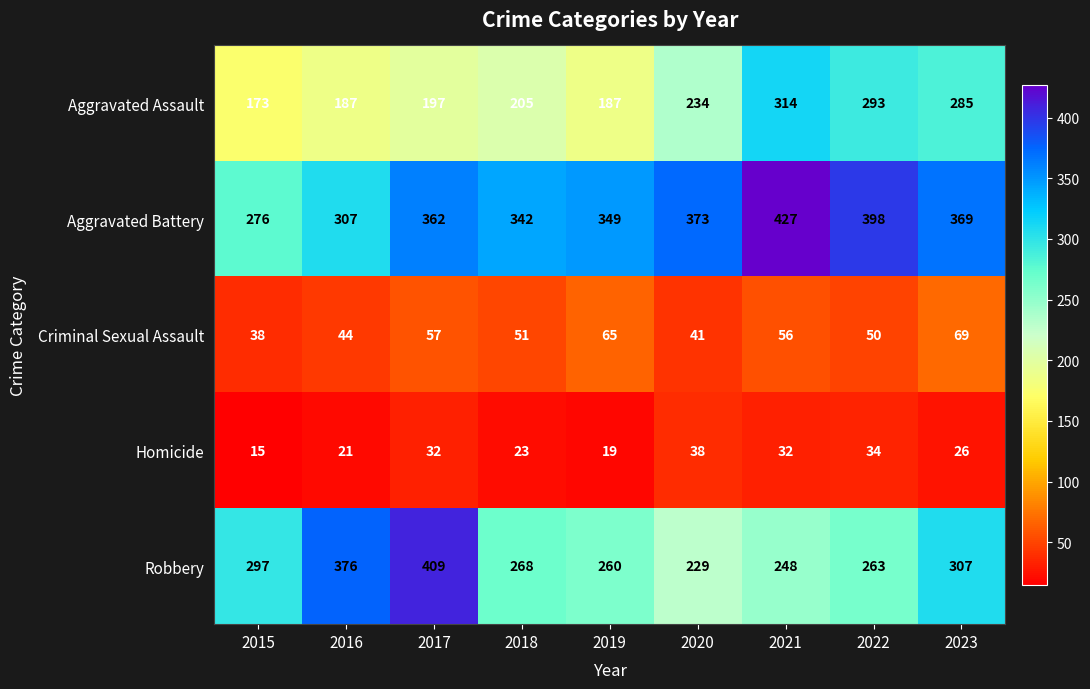

What is the difference between the highest and lowest values at 2020?

335